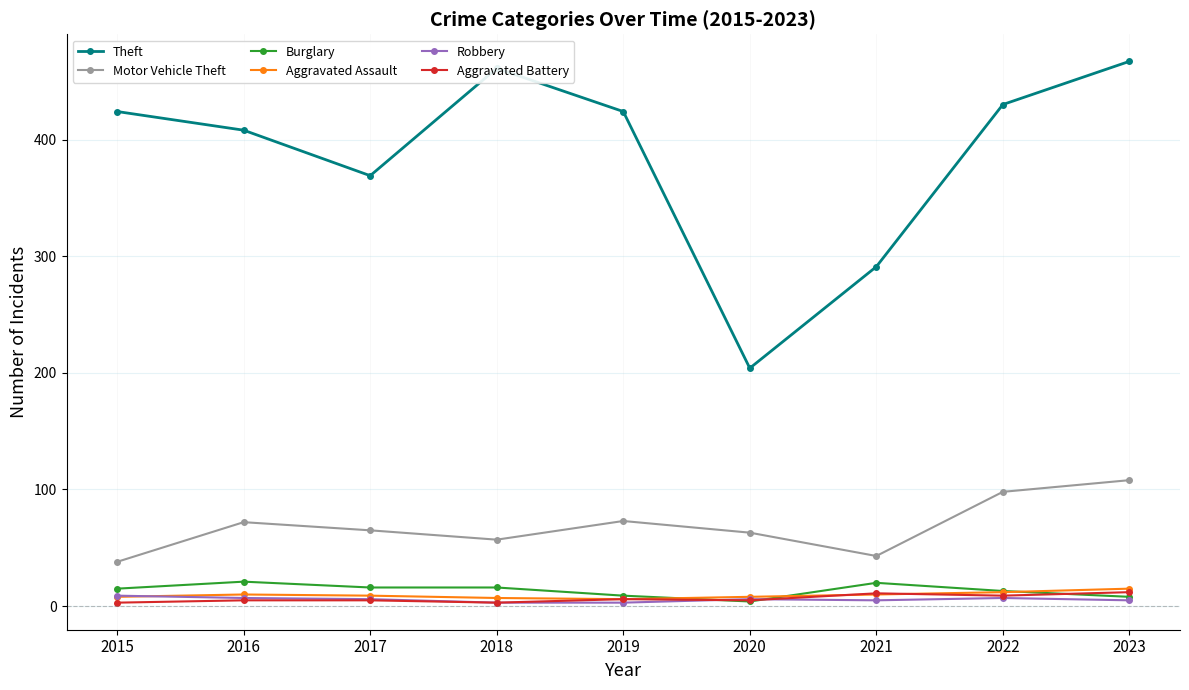

The Burglary series shows 4 at 2020. True or false?

True